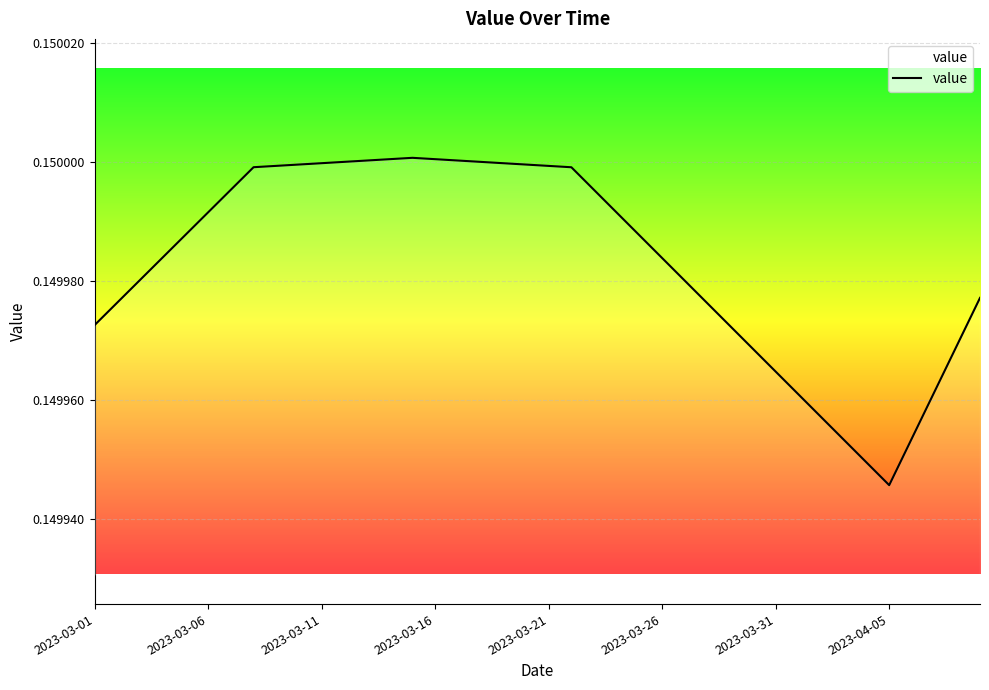

How many lines are shown in the chart?

1